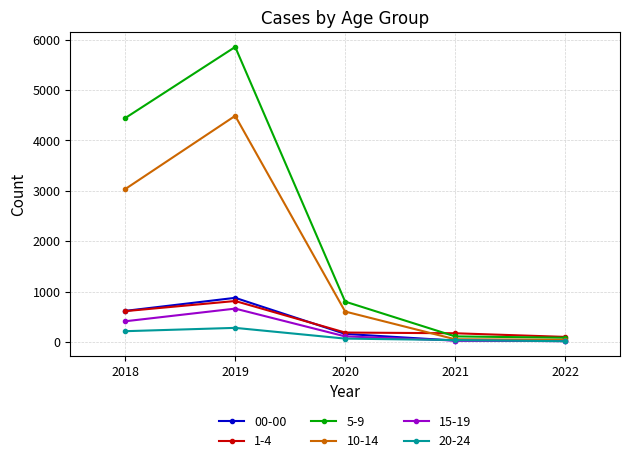

At which label is 20-24 closest to 149?

2018